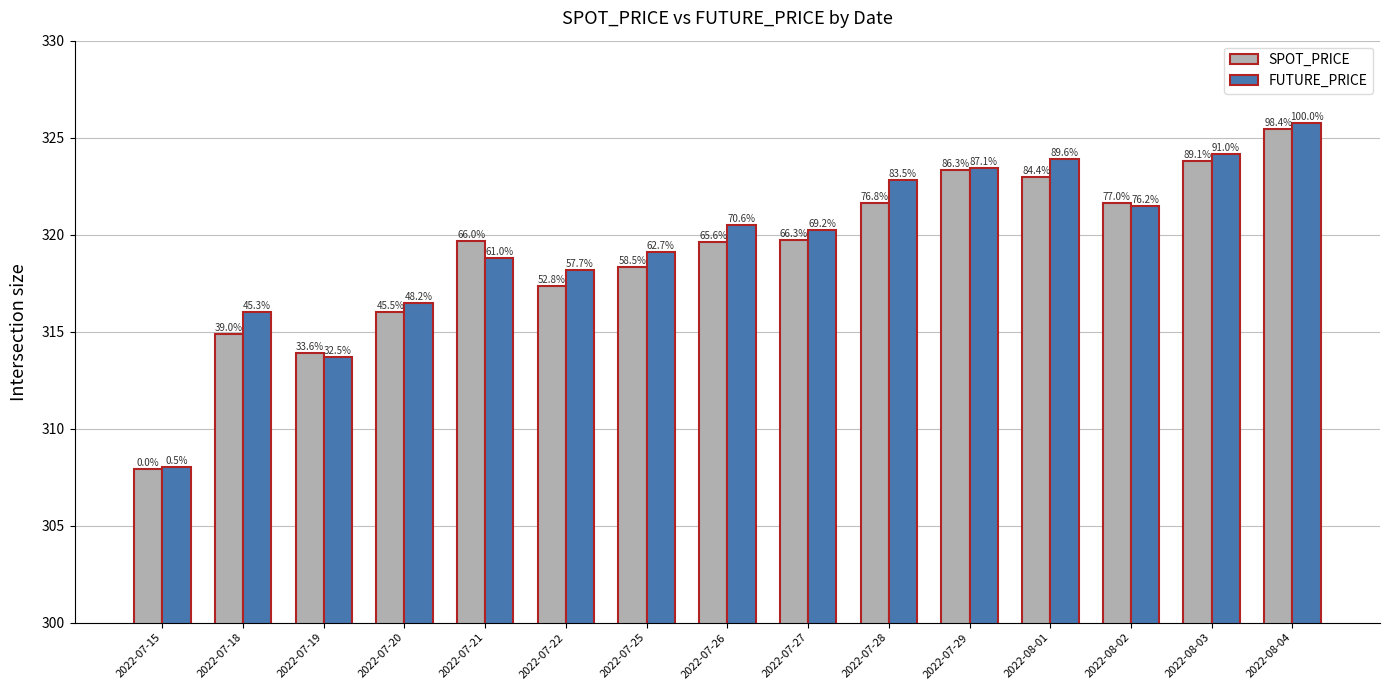

What are all the series names shown in the legend?

SPOT_PRICE, FUTURE_PRICE